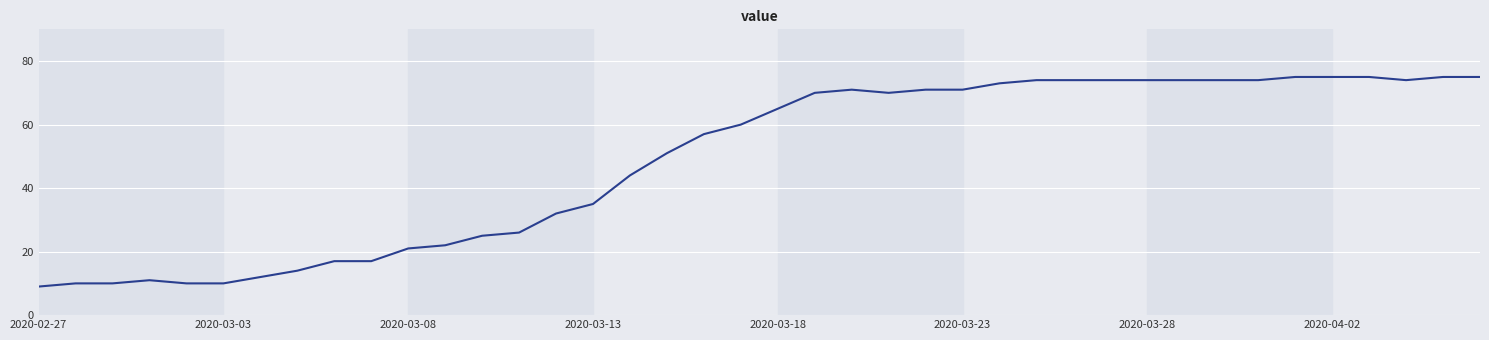

What is the maximum value shown in the chart?

75